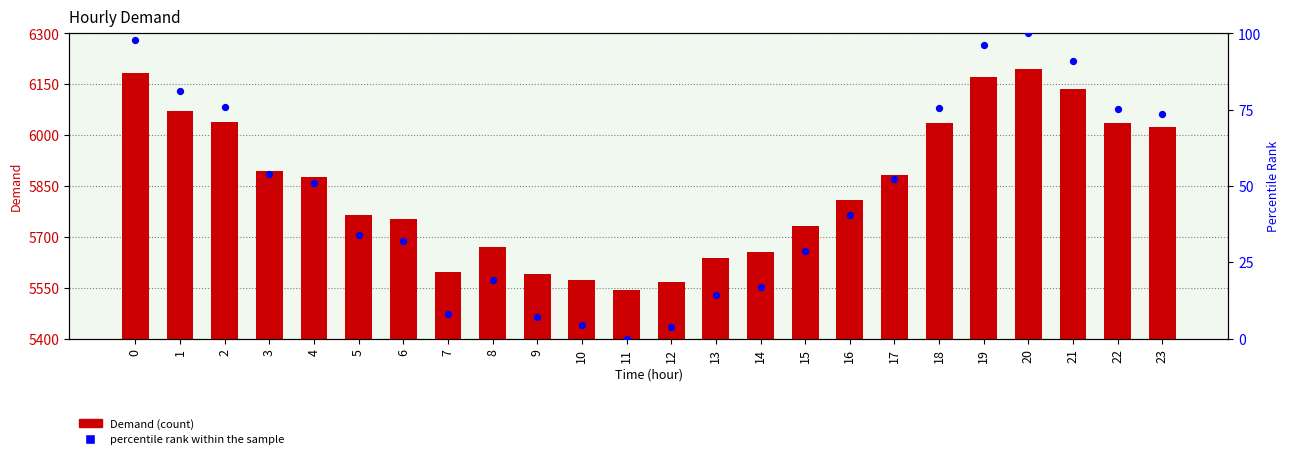

Which series has the largest Y range (max minus min)?

Demand (count)